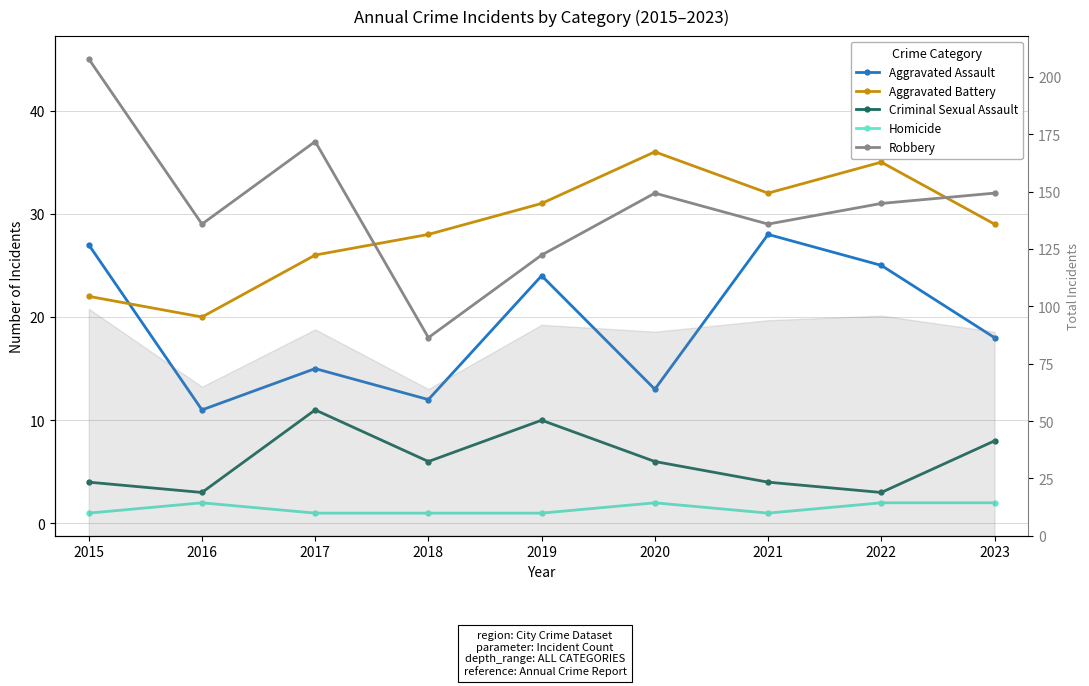

How many lines are shown in the chart?

5